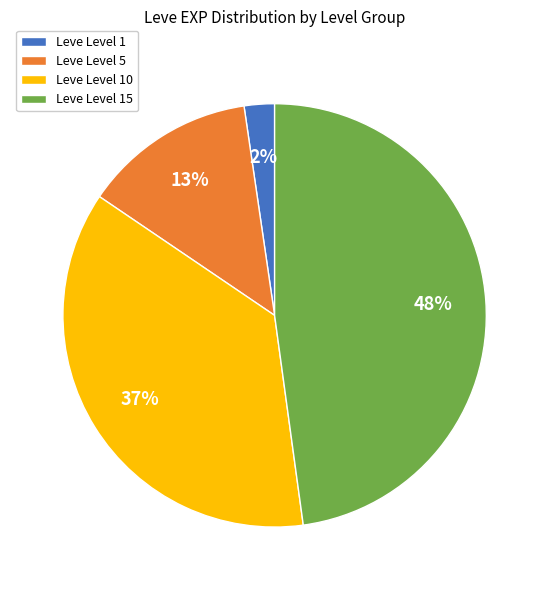

To the nearest percent, what percentage of the pie is Leve Level 15?

48%